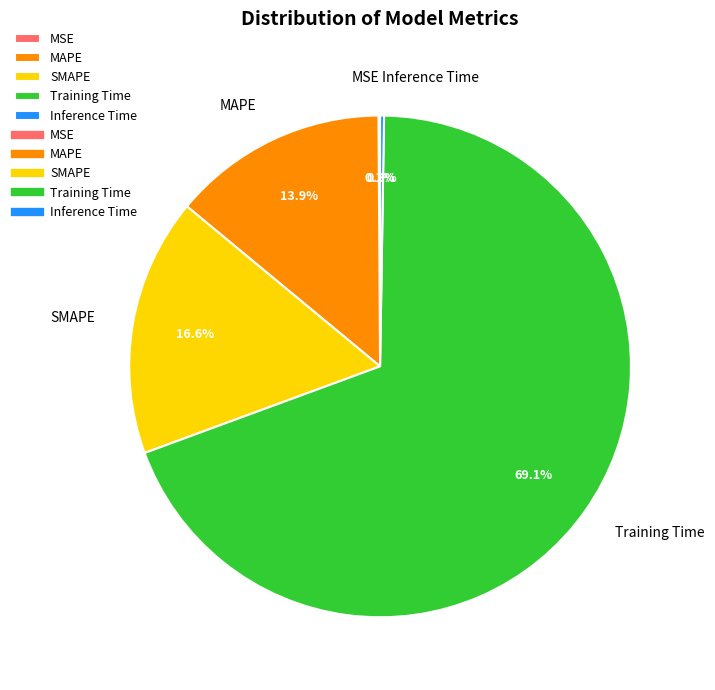

Which category has the biggest portion of the pie?

Training Time